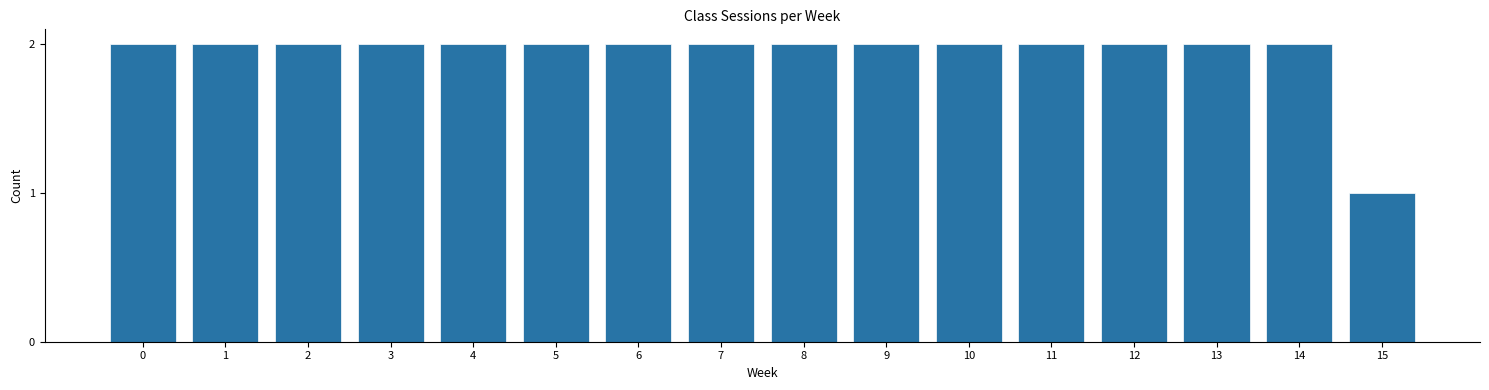

Reading right to left, list all the values displayed in this chart.

1	2	2	2	2	2	2	2	2	2	2	2	2	2	2	2